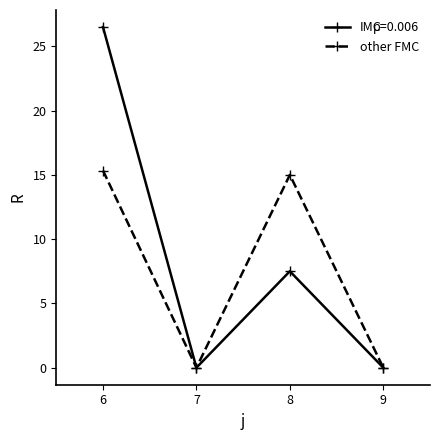

What is the value of the other FMC point at the 1st from the left?

15.3